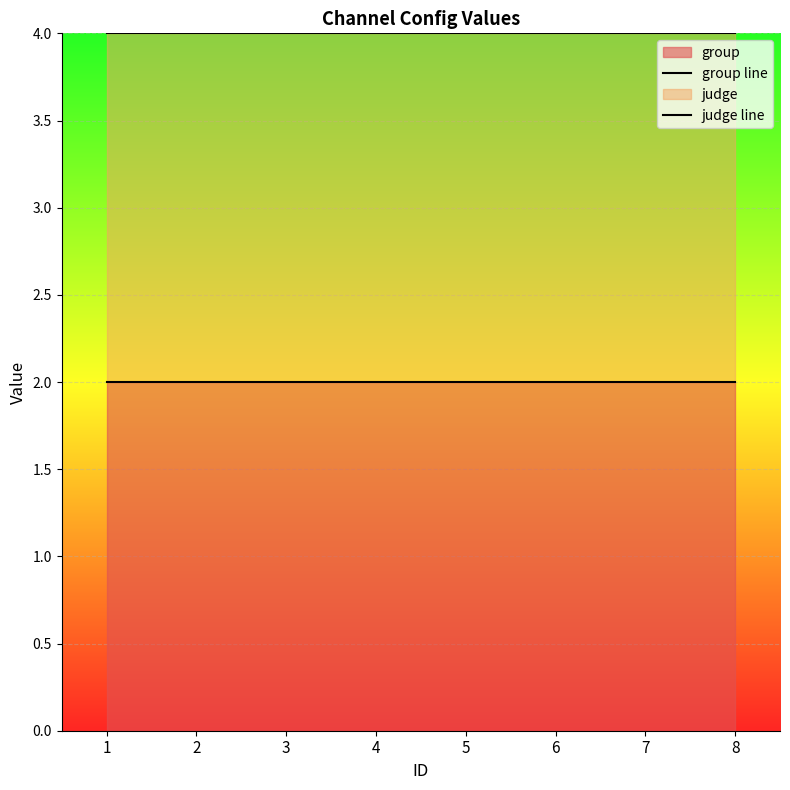

Rank the categories by group line value from lowest to highest.

1, 2, 3, 4, 5, 6, 7, 8